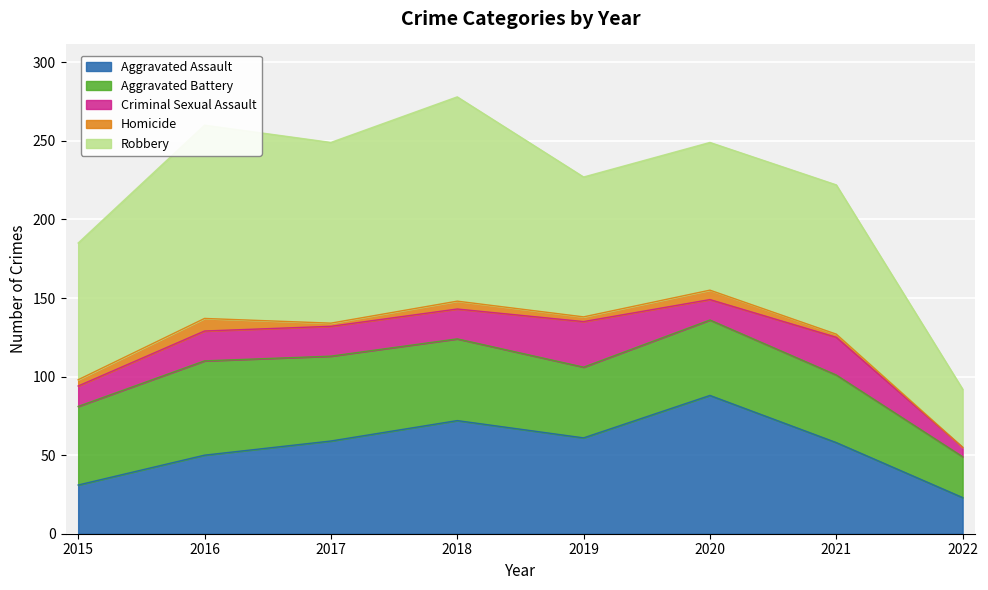

Is it true that Aggravated Assault equals 59 at 2017?

True